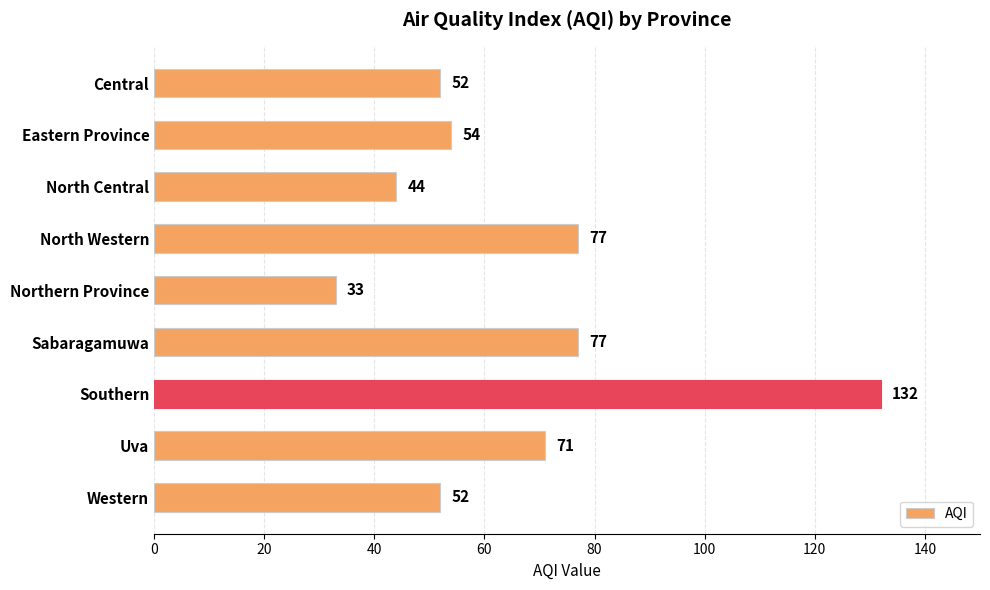

The value at Western is 52. True or false?

True